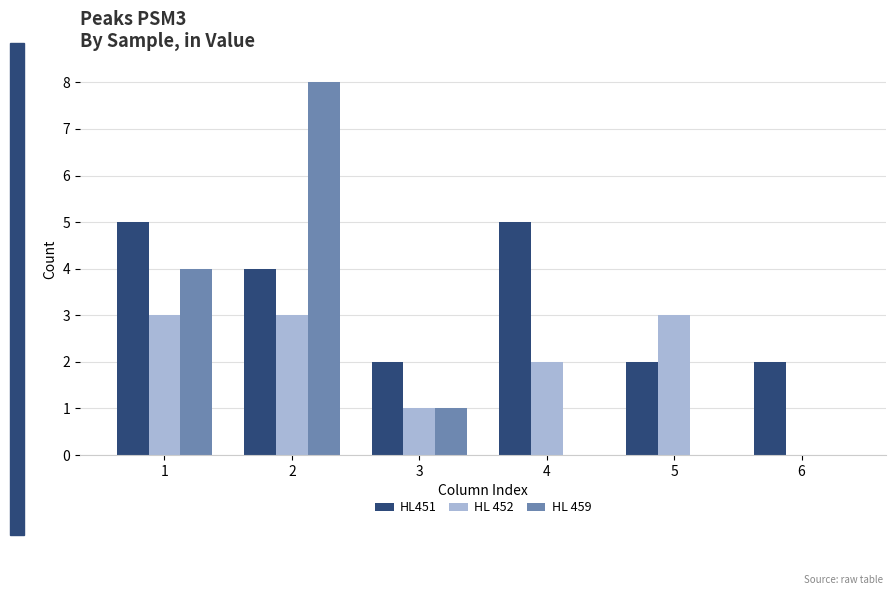

How many groups of bars are there?

6